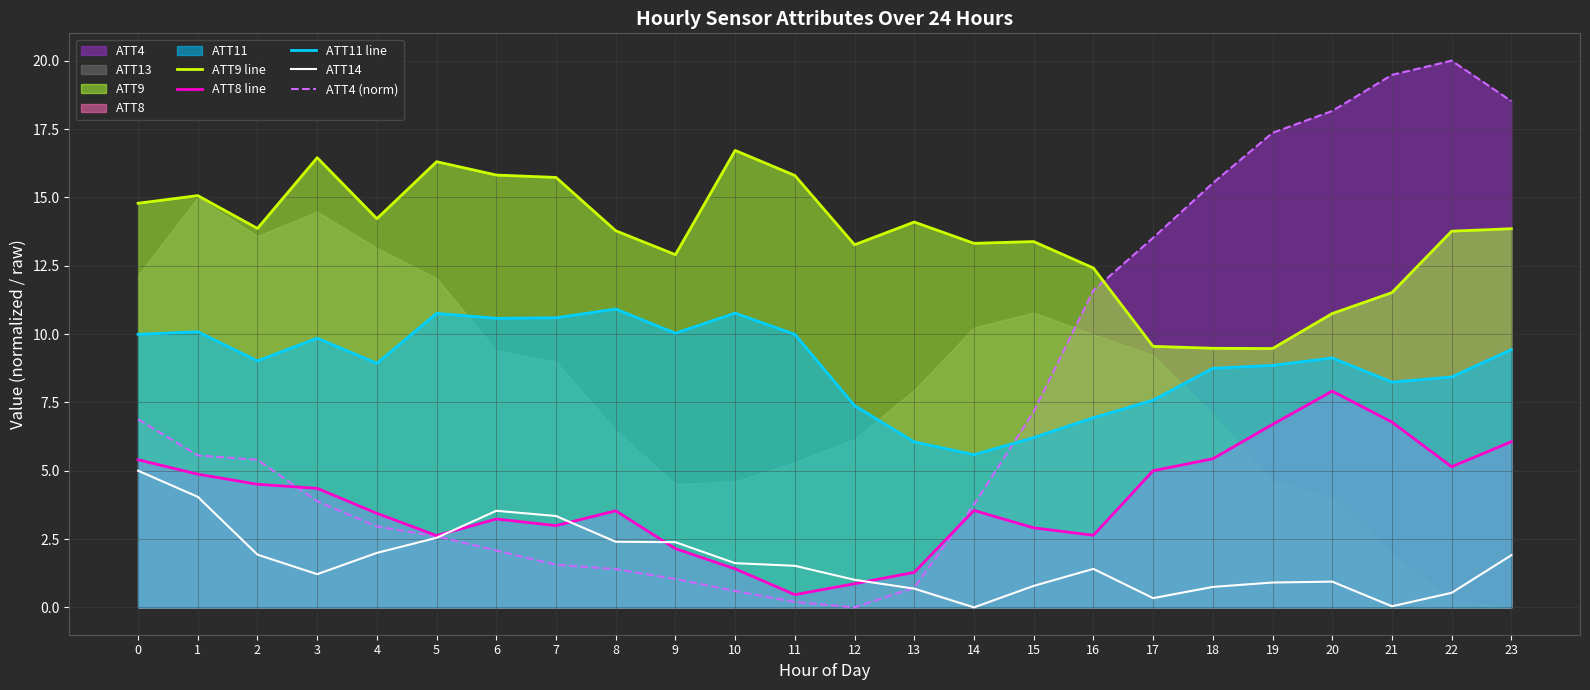

What is the difference between the second highest and second lowest values in the ATT9 line series?

7.0